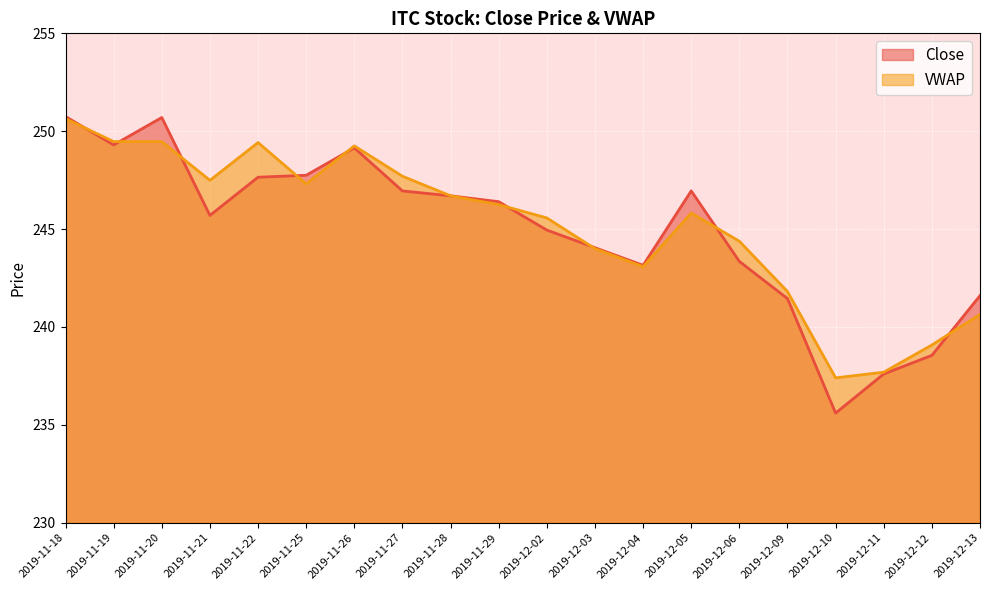

Between 2019-12-09 and 2019-12-10, which series saw the biggest shift?

Close